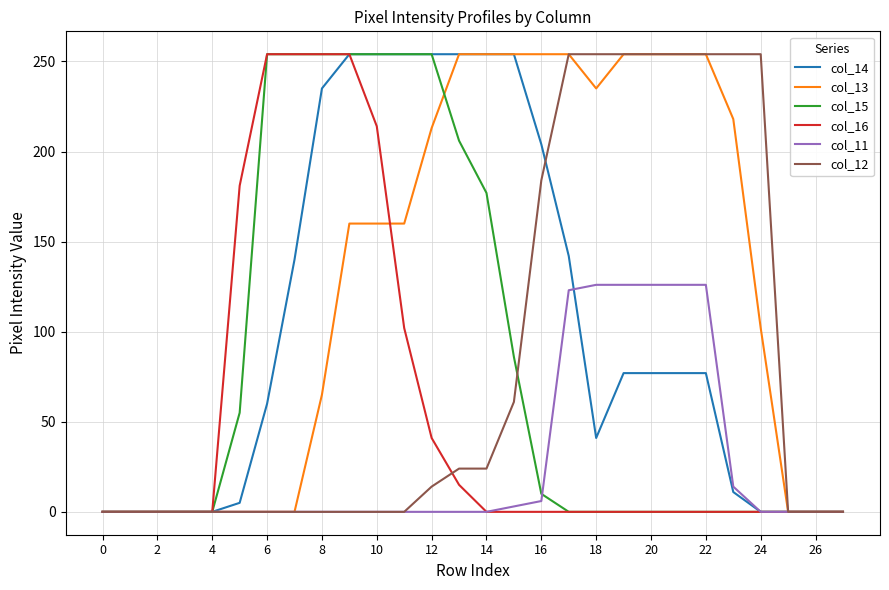

Which series has the largest total across all categories?

col_13